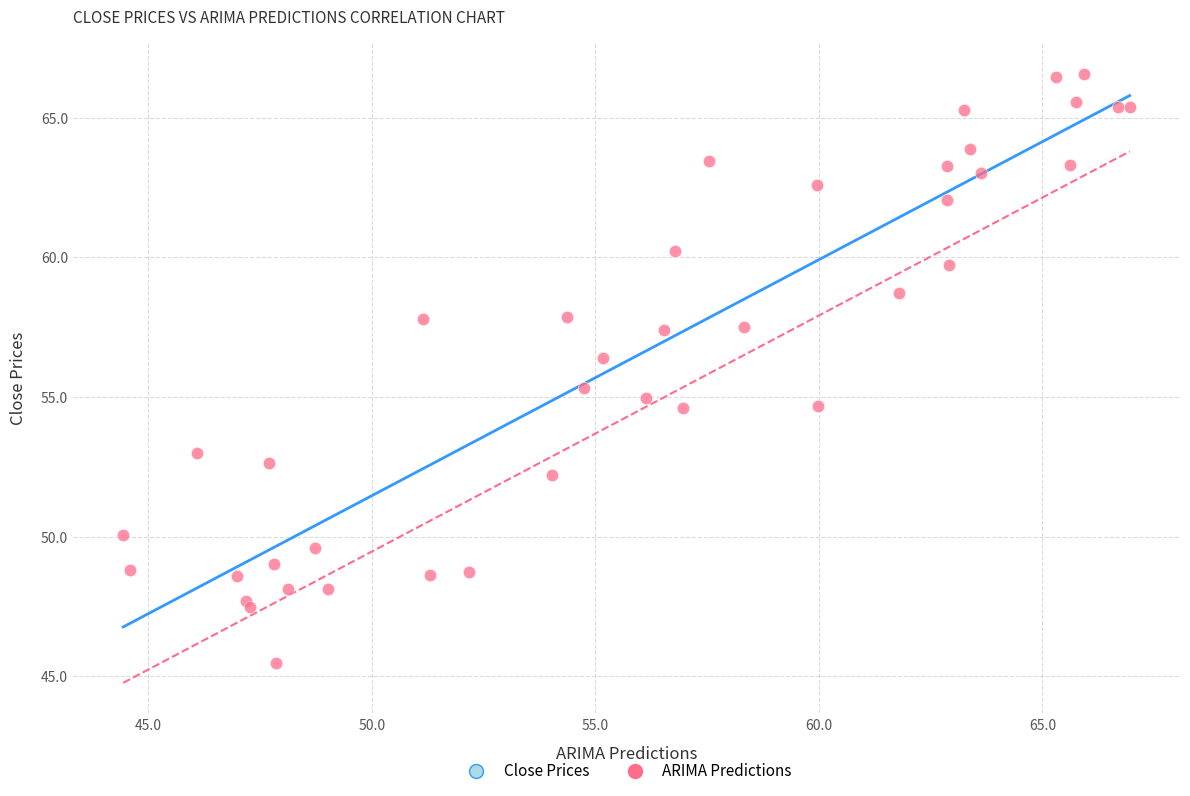

What Y value in the scatter plot is closest to 56?

56.4